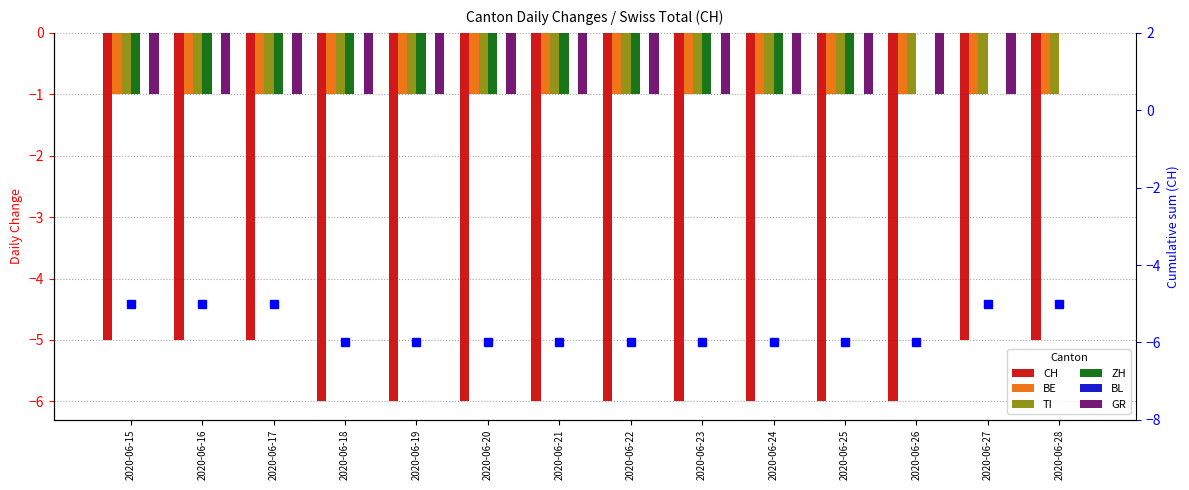

What is the smallest value displayed?

-6